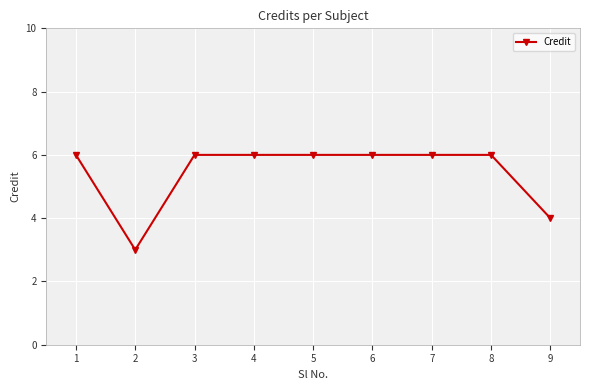

Reading left to right, extract all data points from this chart.

6	3	6	6	6	6	6	6	4